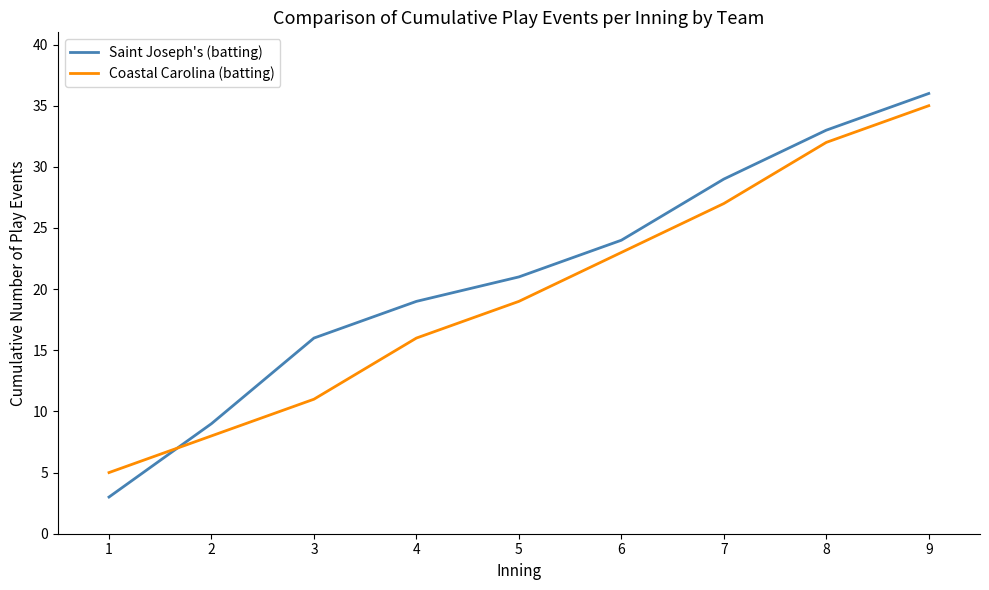

Which series ends up on top after the final intersection of Coastal Carolina (batting) and Saint Joseph's (batting)?

Saint Joseph's (batting)